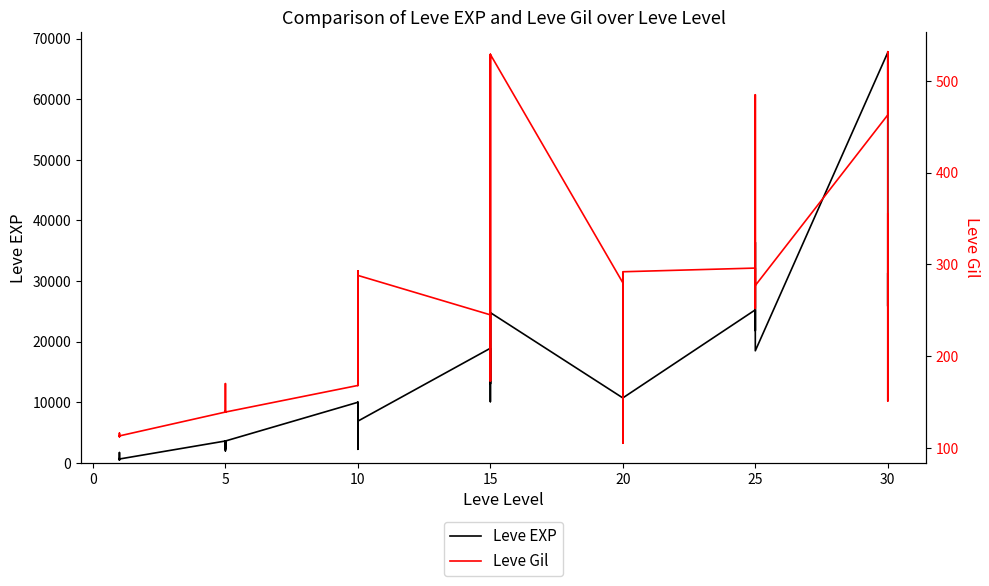

True or false: Leve EXP and Leve Gil cross at least once.

False